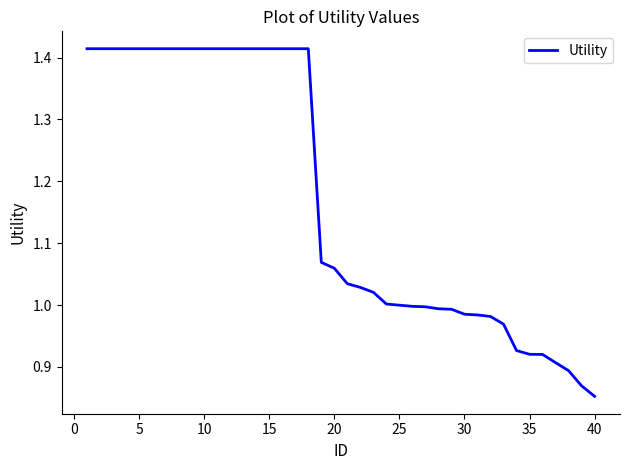

What is the difference between the maximum and minimum values?

0.6